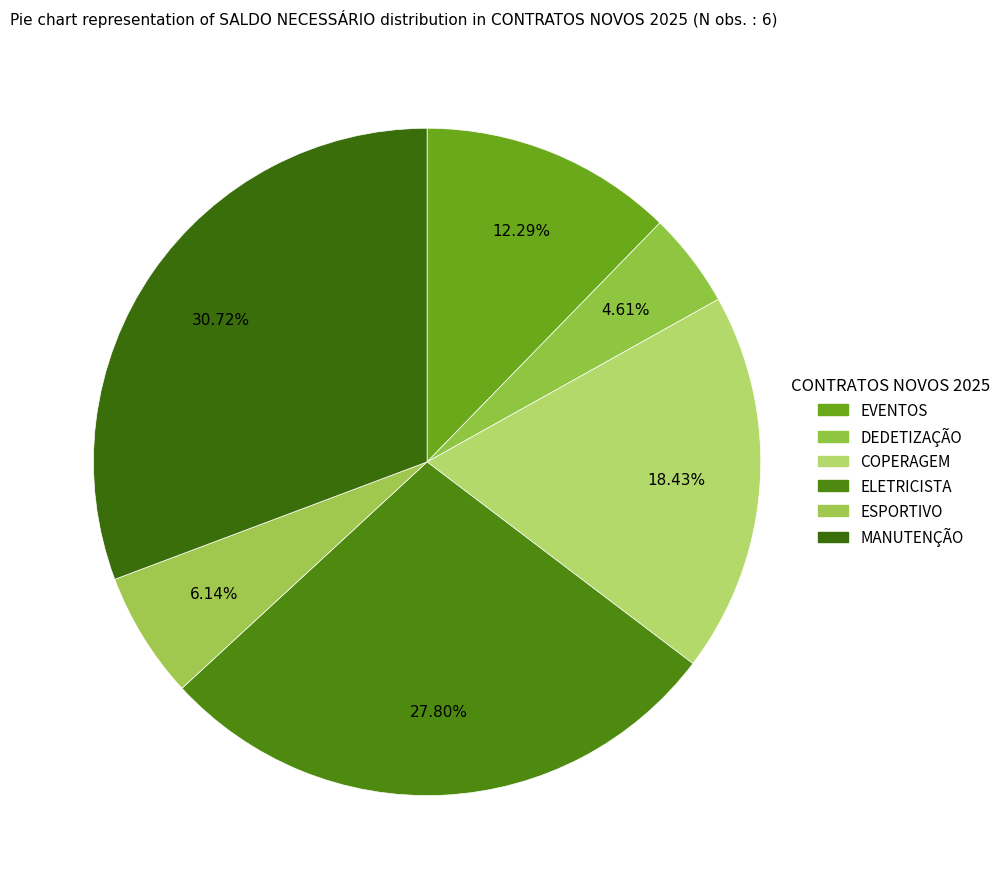

What percentage is NOT represented by DEDETIZAÇÃO?

95.4%